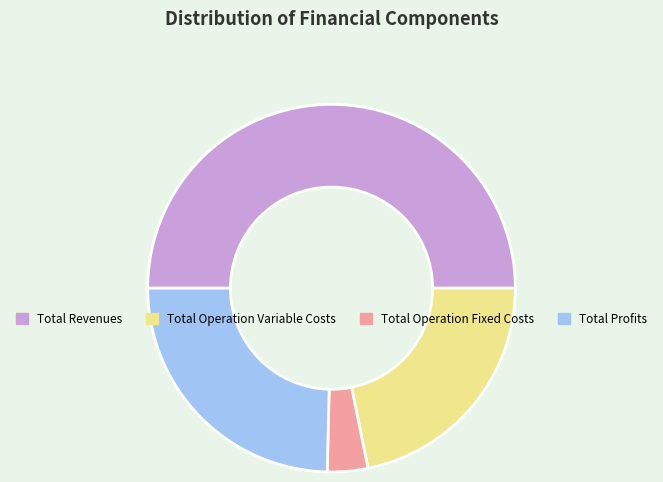

Do Total Profits and Total Operation Fixed Costs together represent more than half of the pie?

No